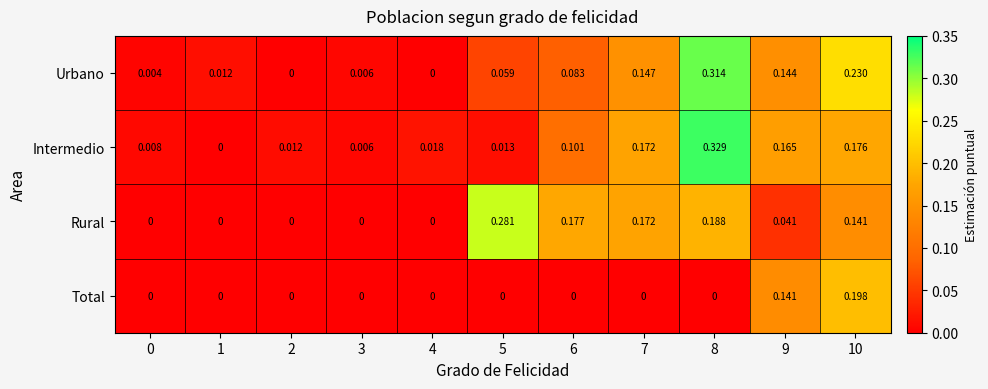

Which series has the largest range (max minus min)?

Intermedio